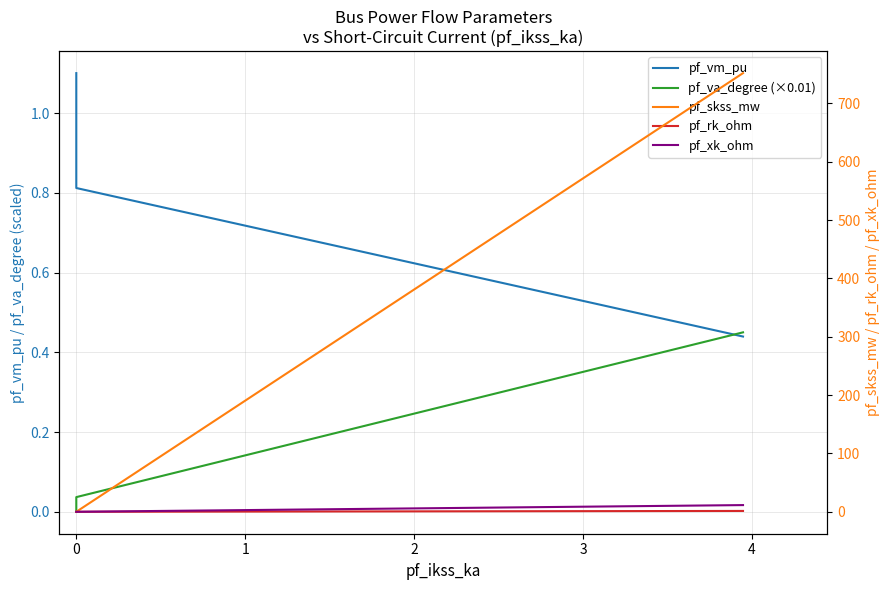

How many lines are shown in the chart?

5